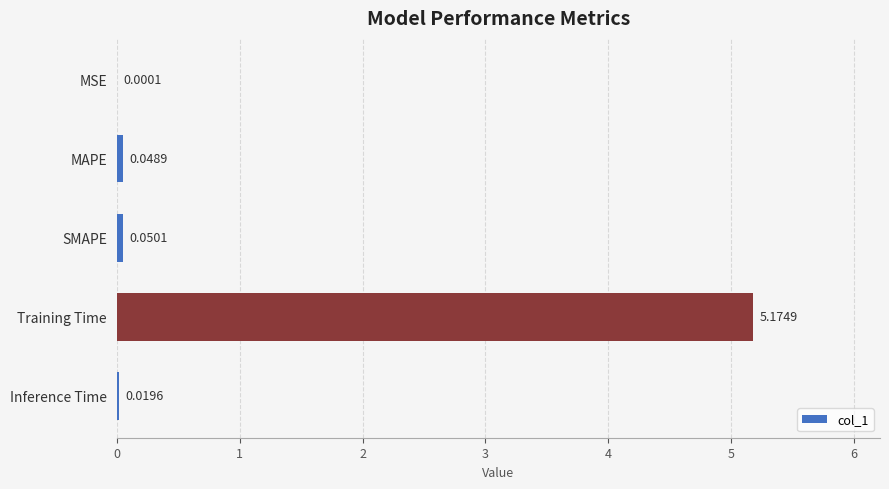

What is the sum of all values?

5.3